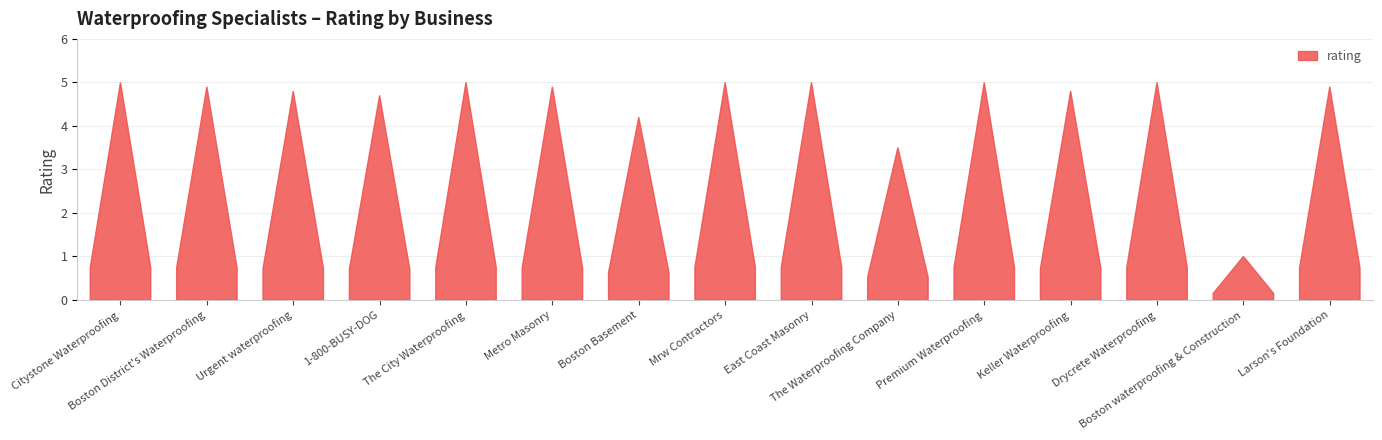

Reading left to right, what are all the values shown in this chart?

Citystone Waterproofing=5.0	Boston District's Waterproofing=4.9	Urgent waterproofing=4.8	1-800-BUSY-DOG=4.7	The City Waterproofing=5.0	Metro Masonry=4.9	Boston Basement=4.2	Mrw Contractors=5.0	East Coast Masonry=5.0	The Waterproofing Company=3.5	Premium Waterproofing=5.0	Keller Waterproofing=4.8	Drycrete Waterproofing=5.0	Boston waterproofing & Construction=1.0	Larson's Foundation=4.9